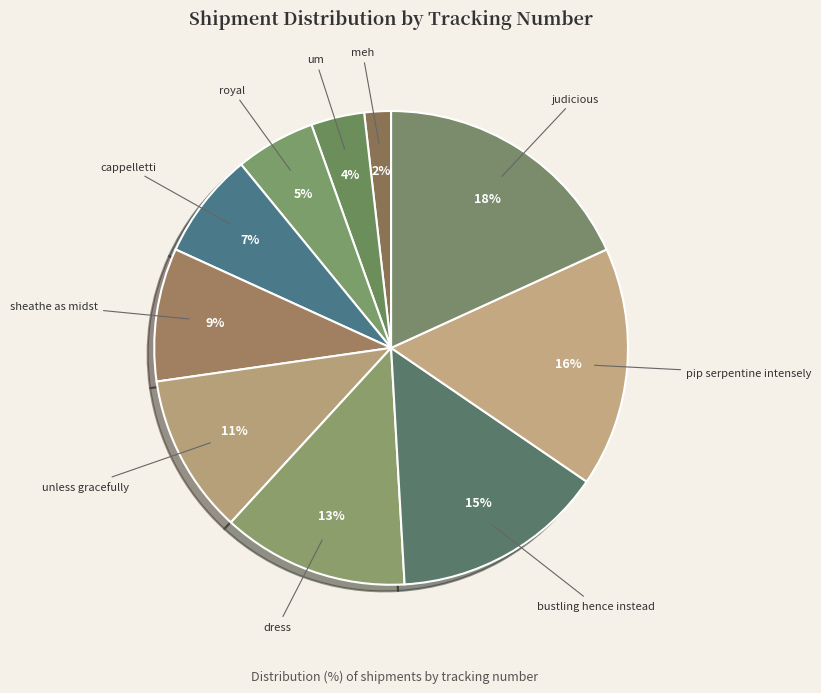

How many segments does this pie chart have?

10